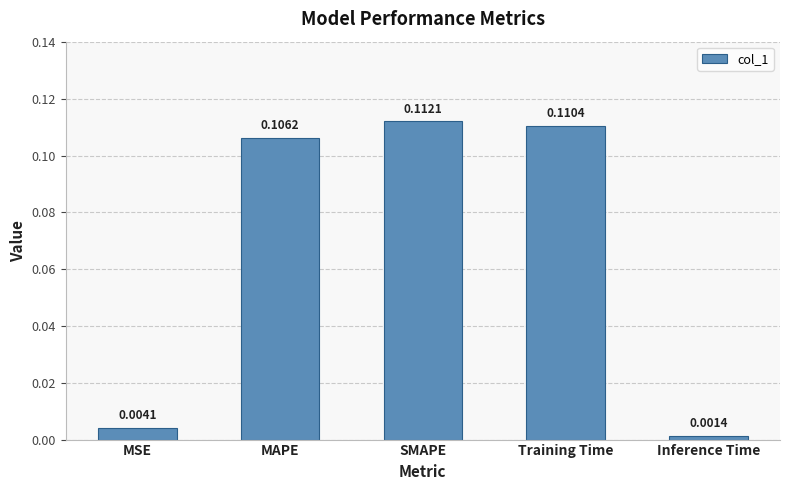

Which has a higher value, MSE or Training Time?

Training Time